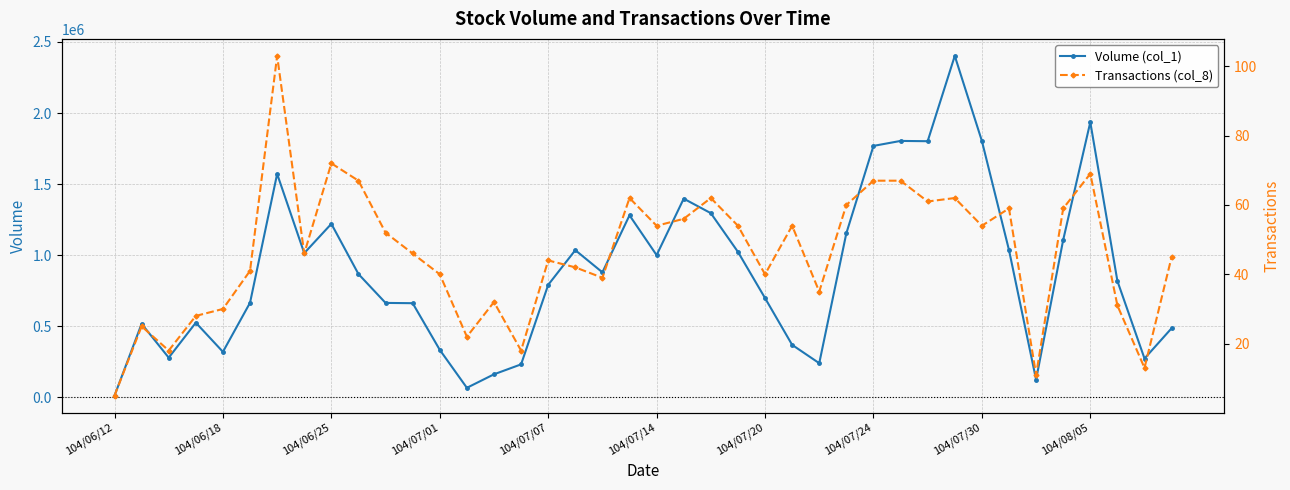

At which label does Volume (col_1) reach its minimum?

104/06/12